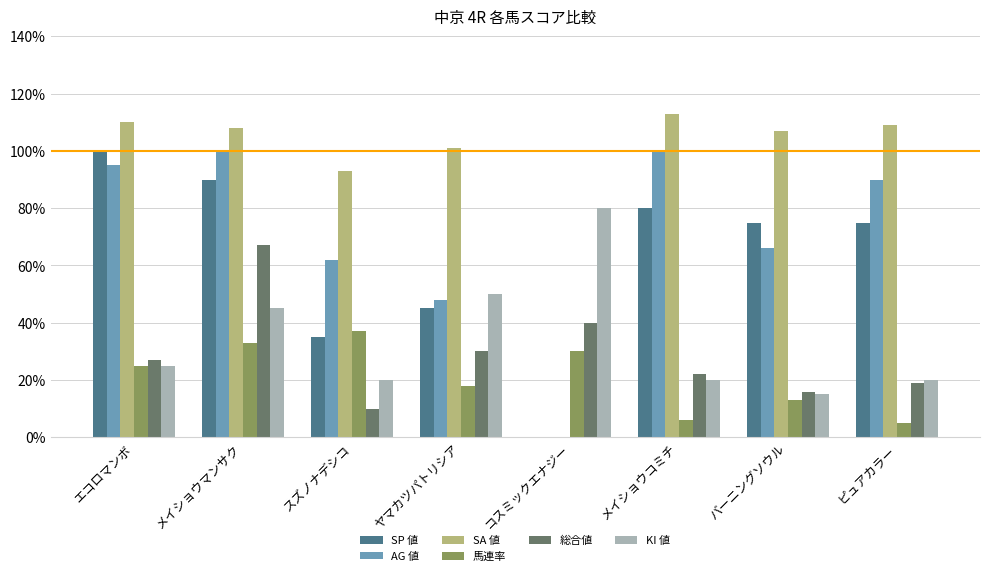

What is the difference between the second highest and second lowest values in the SP 値 series?

0.6